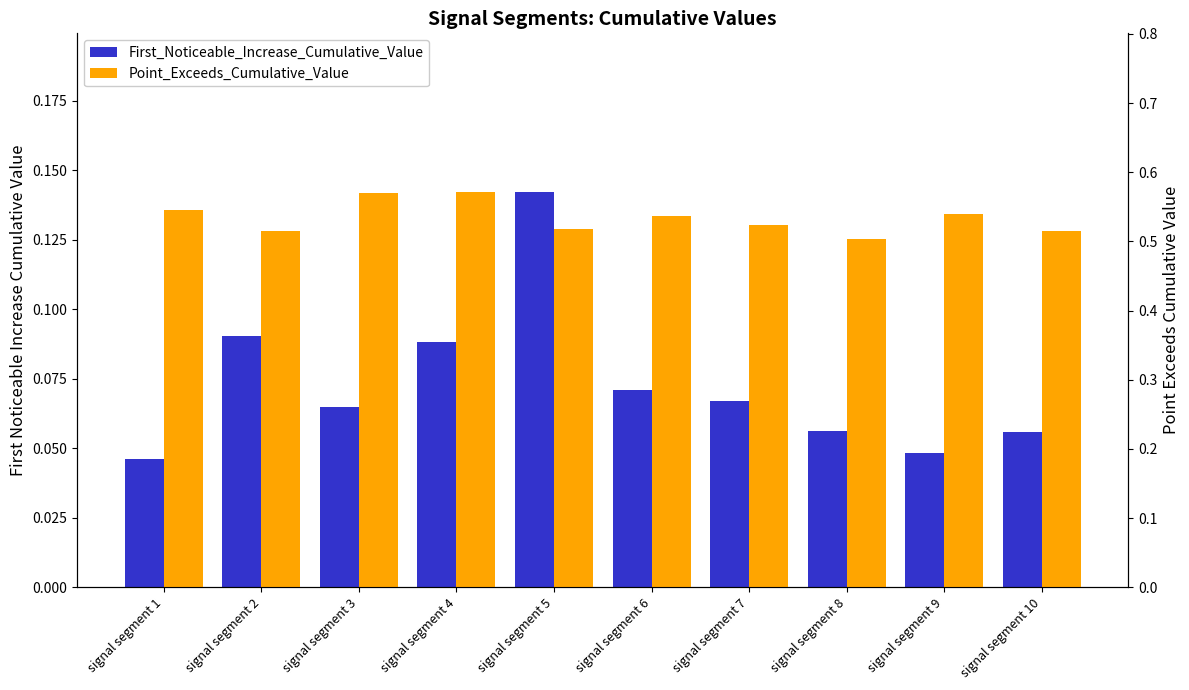

Which has a higher value, signal segment 1 or signal segment 4?

signal segment 4